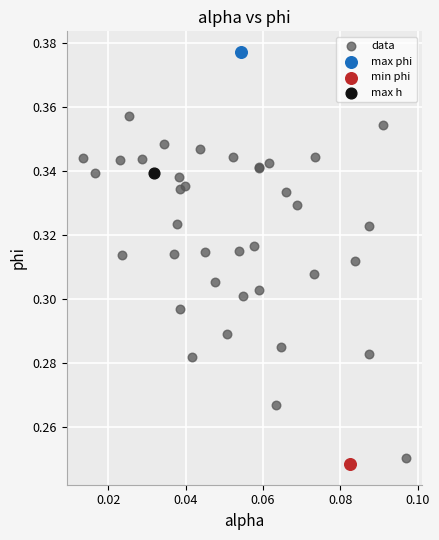

What are all the series names shown in the legend?

data, max phi, min phi, max h